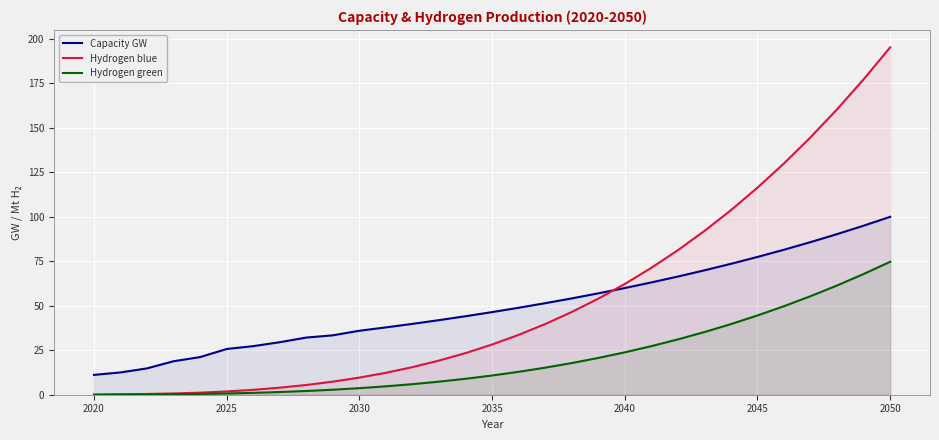

What is the spread (max minus min) of values at 2035?

35.6